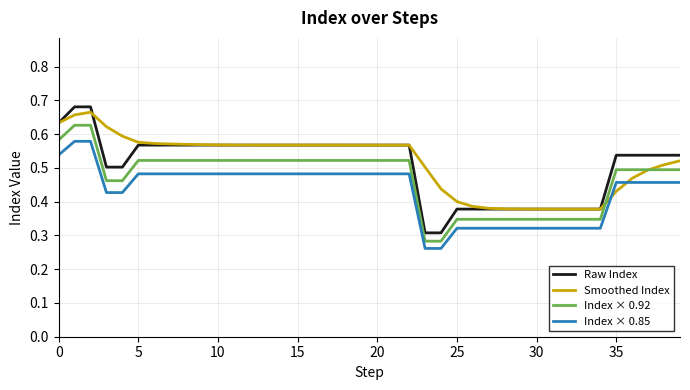

True or false: Index × 0.92 and Raw Index cross at least once.

False